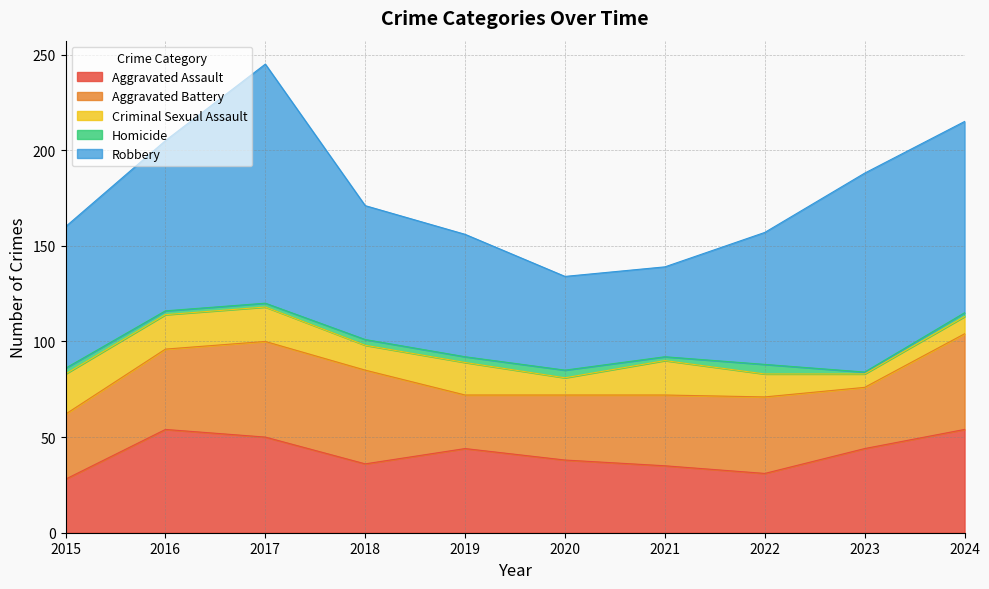

At which category does the chart reach its minimum across all series?

2023